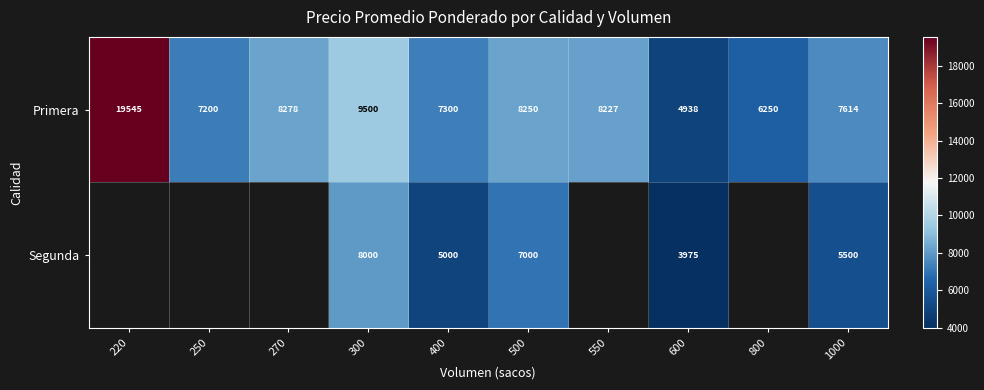

Which label corresponds to the largest value in the chart?

220